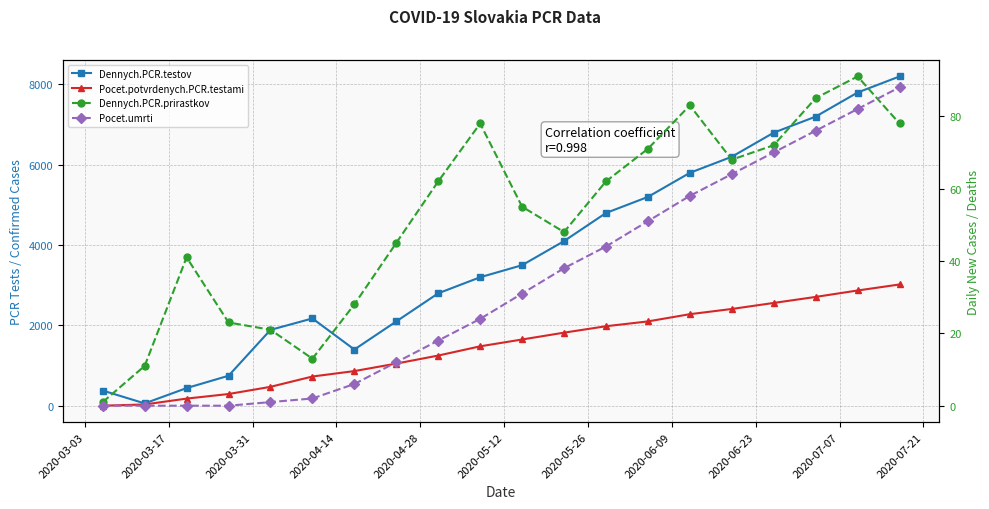

Rank the series at 2020-03-03 from lowest to highest value.

Pocet.umrti, Pocet.potvrdenych.PCR.testami, Dennych.PCR.prirastkov, Dennych.PCR.testov